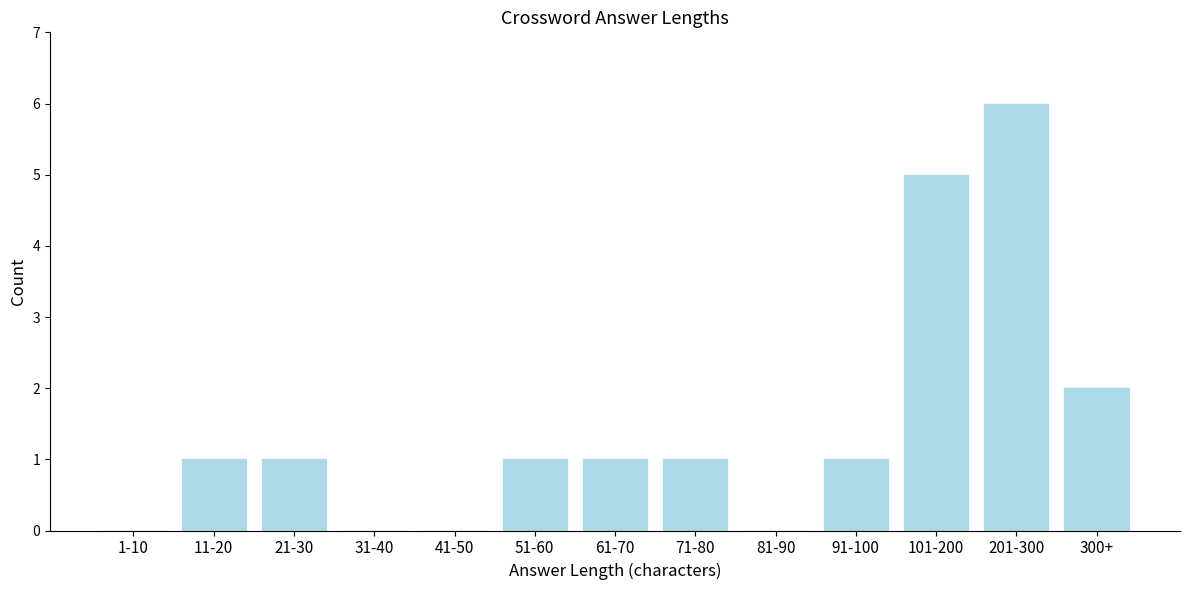

Reading left to right, list all the values displayed in this chart.

1-10=0	11-20=1	21-30=1	31-40=0	41-50=0	51-60=1	61-70=1	71-80=1	81-90=0	91-100=1	101-200=5	201-300=6	300+=2